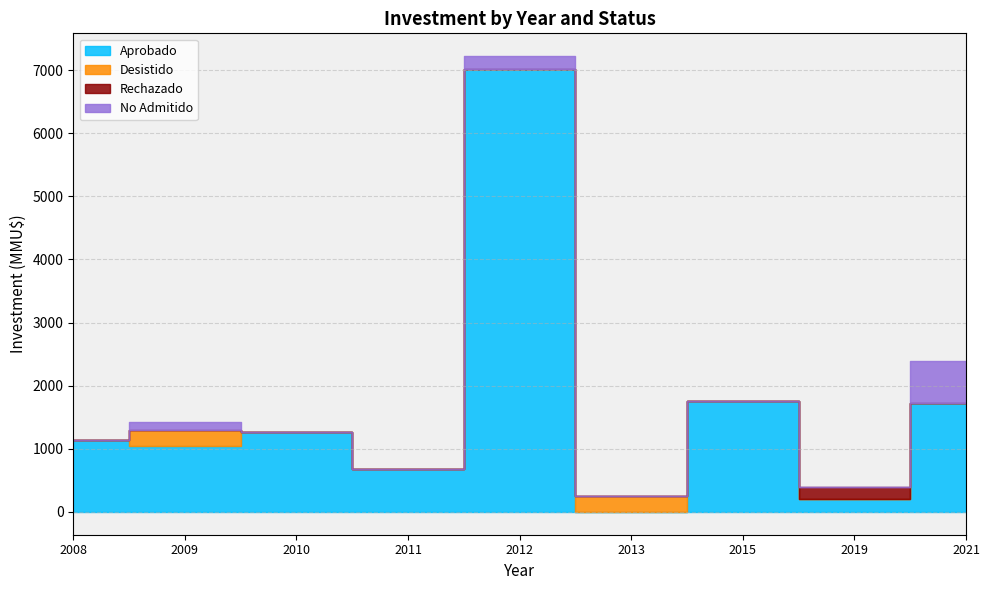

True or false: Rechazado and Desistido intersect in this chart.

False